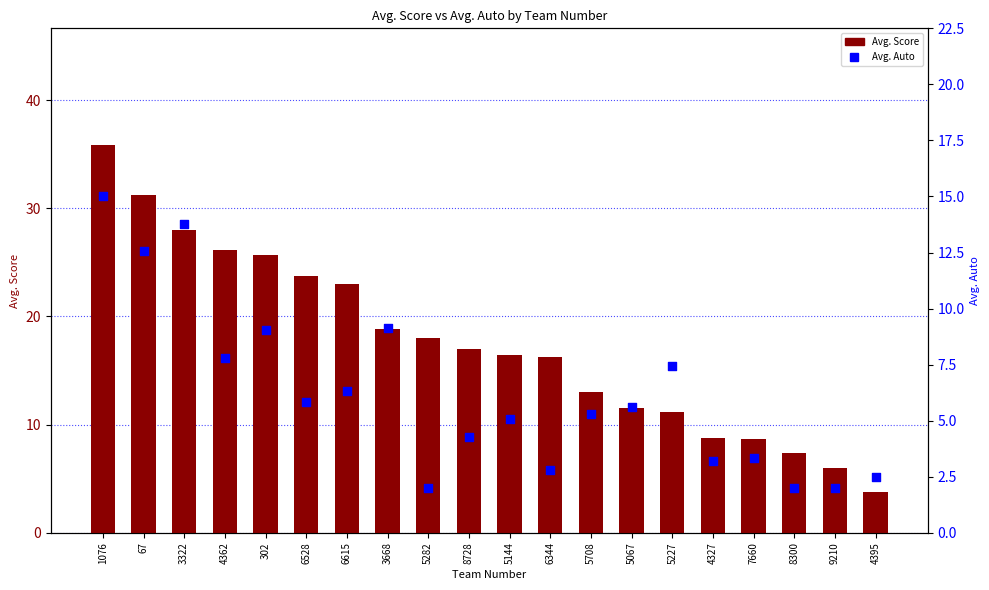

Which series has the largest Y range (max minus min)?

Avg. Score